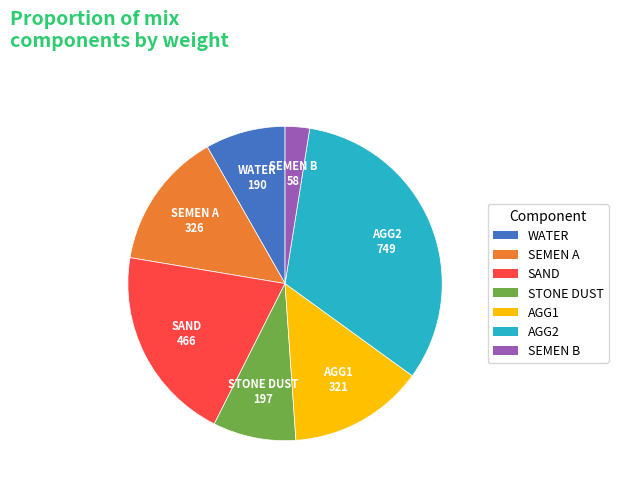

Do AGG1 and STONE DUST together represent more than half of the pie?

No